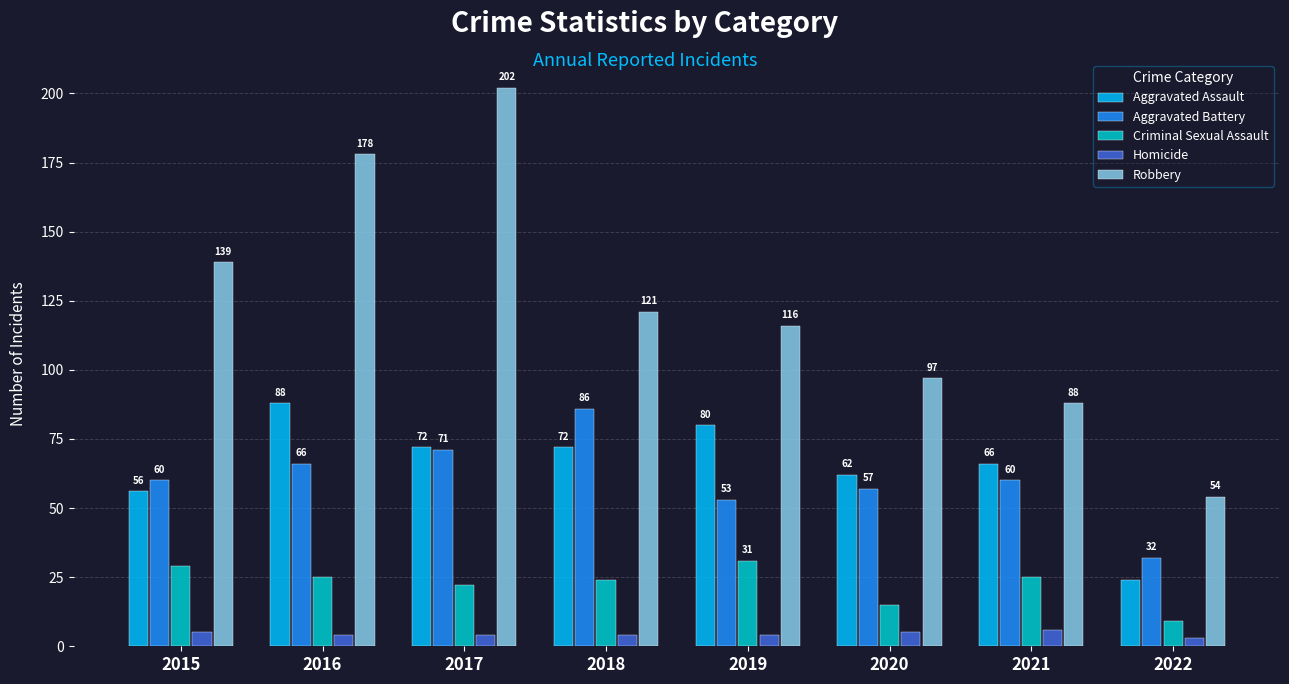

What is the average value of the Homicide series?

4